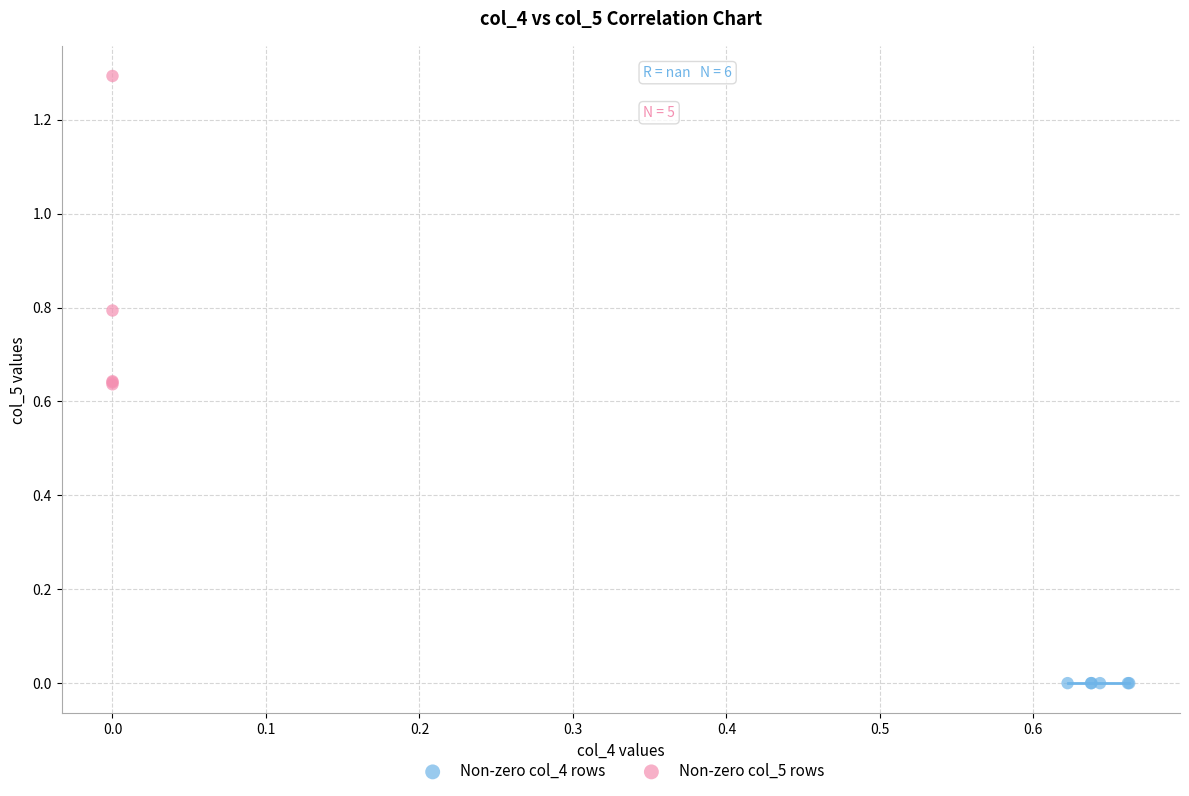

Which series reaches the minimum Y coordinate?

Non-zero col_4 rows